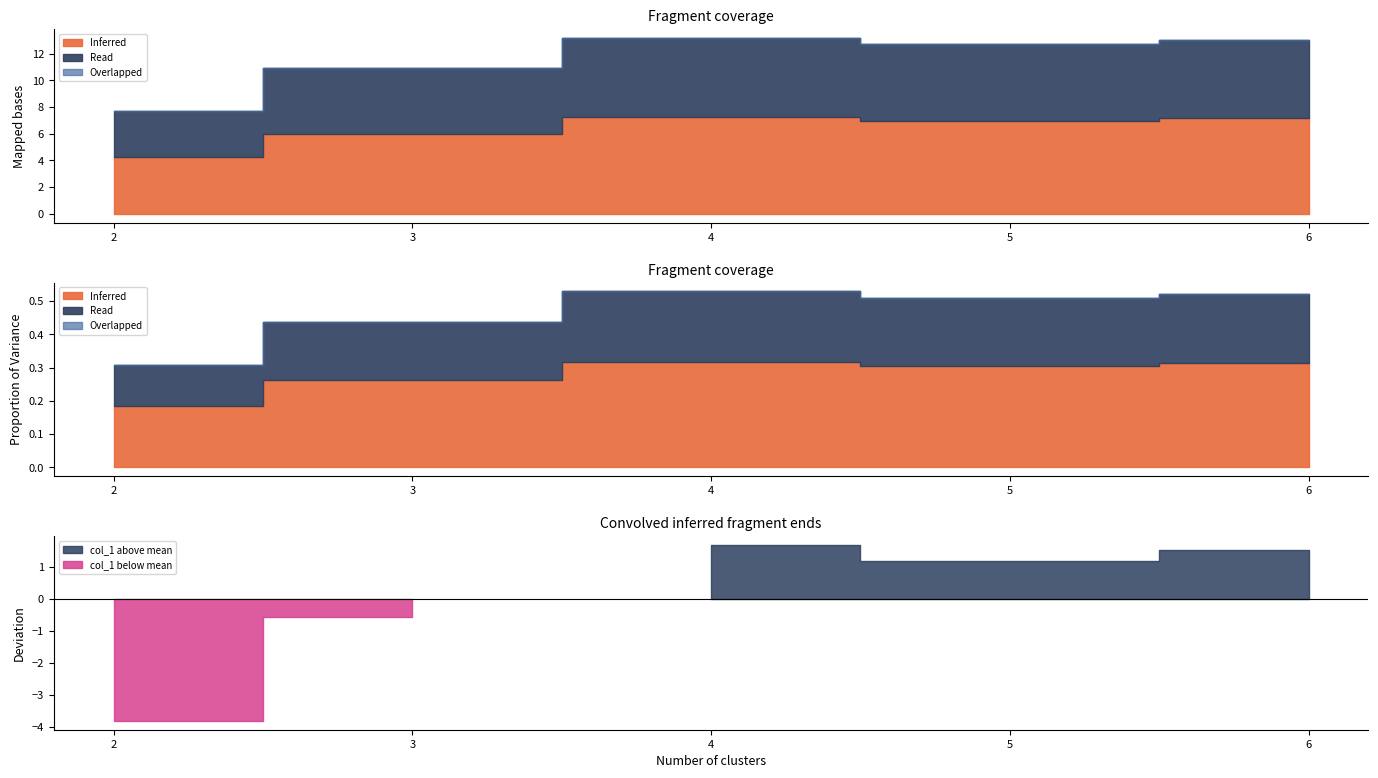

Is the value of col_2 at 4 greater than the value of proportion of variance explained at 6?

Yes